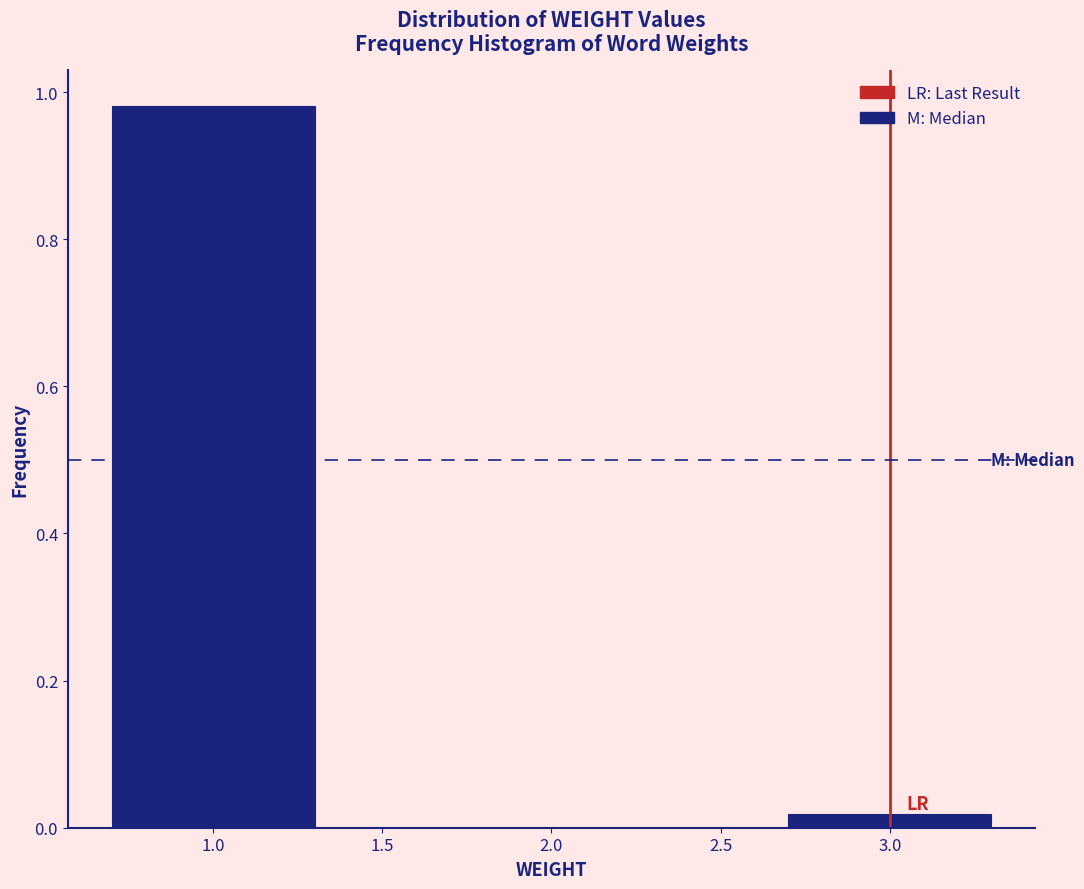

The value at 2.0 is 0.5. True or false?

False